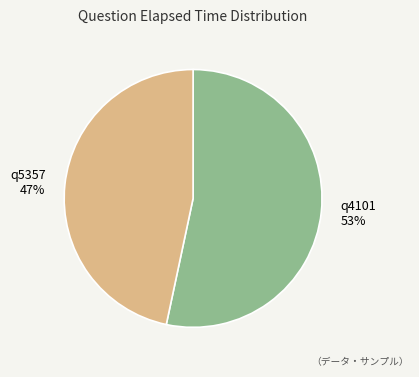

The q5357 slice represents 47% of the pie. True or false?

True